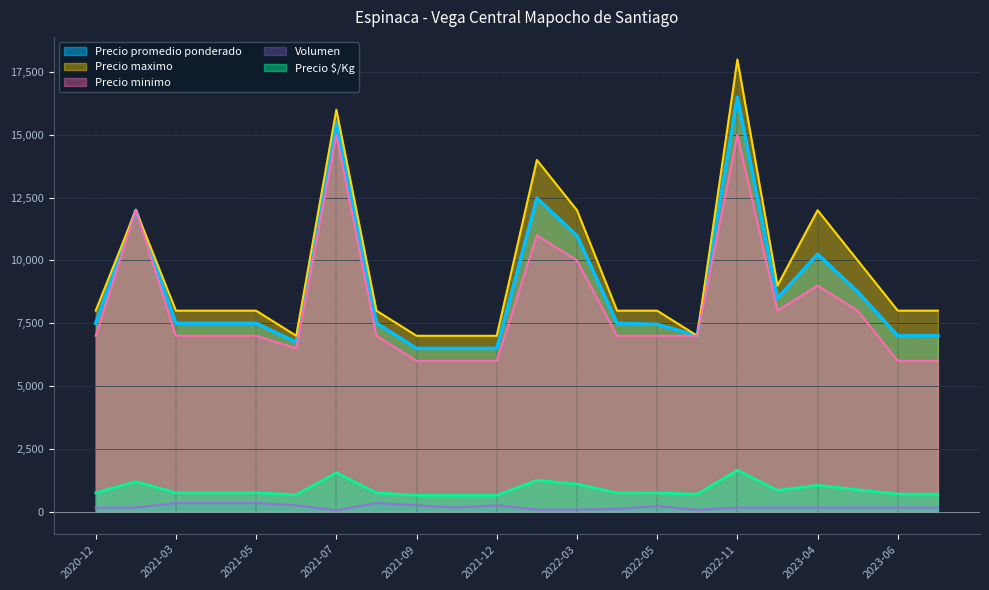

At which category does Precio maximo reach its first local peak?

2021-02